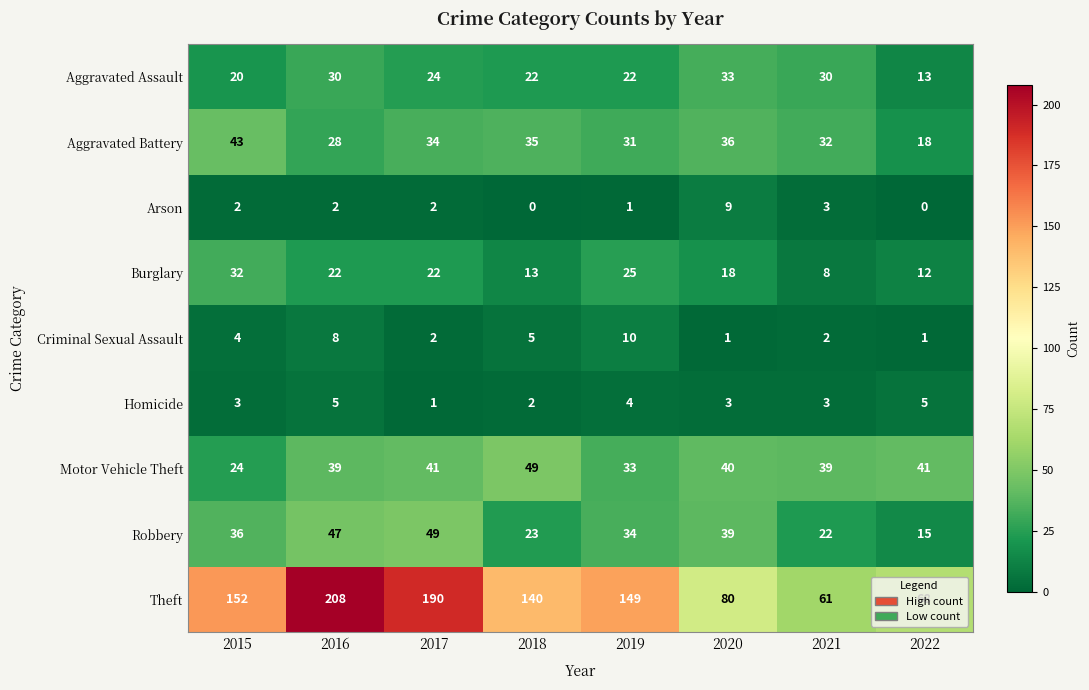

At which category is the sum across all series the highest?

2016